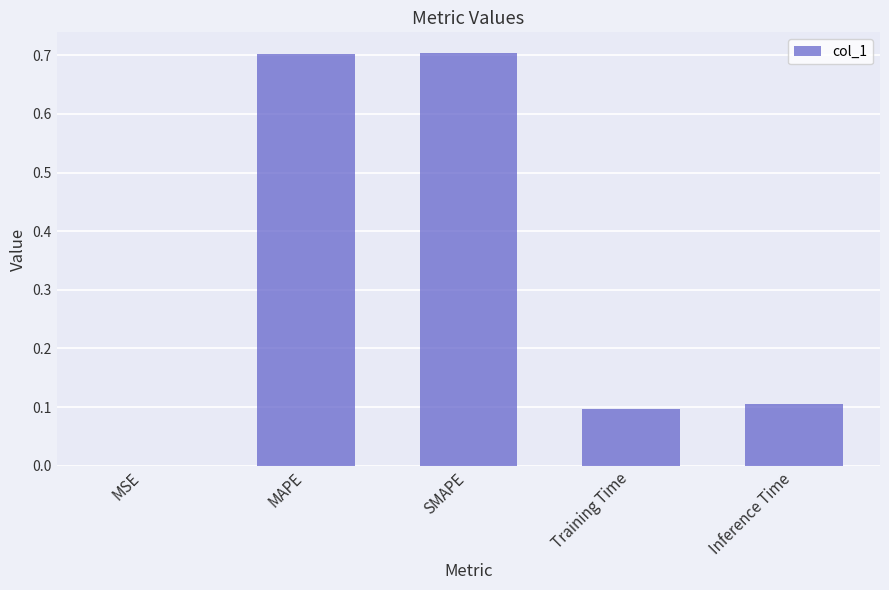

What is the sum of all values?

1.6